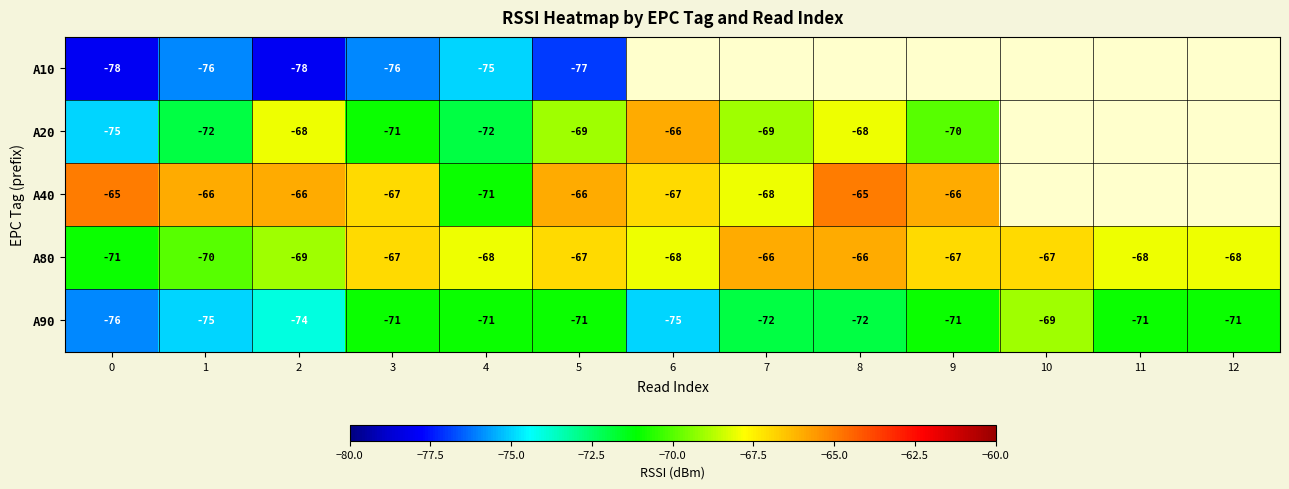

At how many categories does at least one series exceed -73?

13